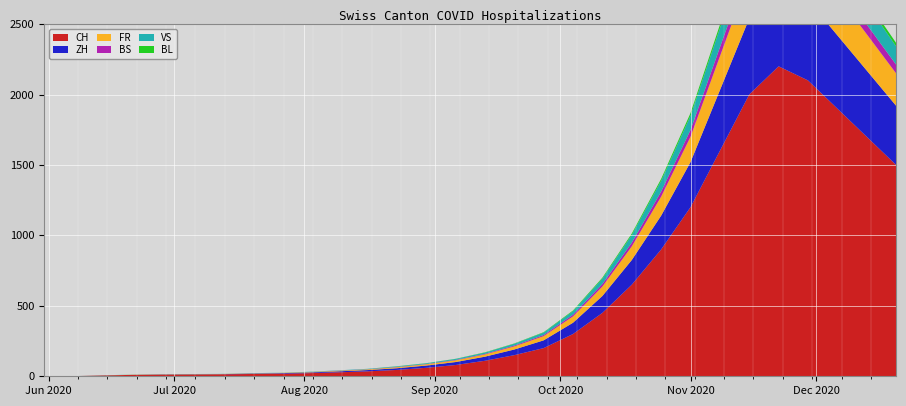

Reading left to right, transcribe all the data shown in this chart.

CH: 0	1	6	10	12	13	14	16	18	22	28	35	45	60	80	110	150	200	300	450	650	900	1200	1600	2000	2200	2100	1900	1700	1500
ZH: 0	0	0	0	1	1	1	3	4	5	7	9	12	16	21	29	40	55	80	120	175	240	320	430	540	590	570	520	470	420
FR: 0	0	0	1	1	1	1	2	2	3	4	5	7	9	12	16	22	30	45	67	97	135	180	240	300	330	315	285	258	230
BS: 0	0	0	0	0	0	0	0	0	0	1	1	2	2	3	4	6	8	12	18	26	36	48	64	80	88	84	76	69	62
VS: 0	0	1	1	1	1	1	1	1	2	2	3	4	5	7	9	13	17	25	38	55	76	101	135	169	186	178	161	146	130
BL: 0	0	0	0	0	0	0	0	0	0	0	0	1	1	1	2	2	3	5	7	10	14	19	25	31	34	33	30	27	24